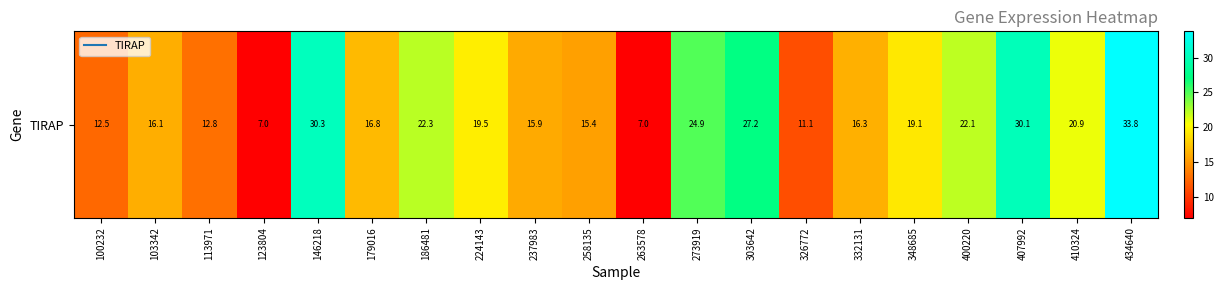

Is it true that the value at 400220 is 13.0?

False